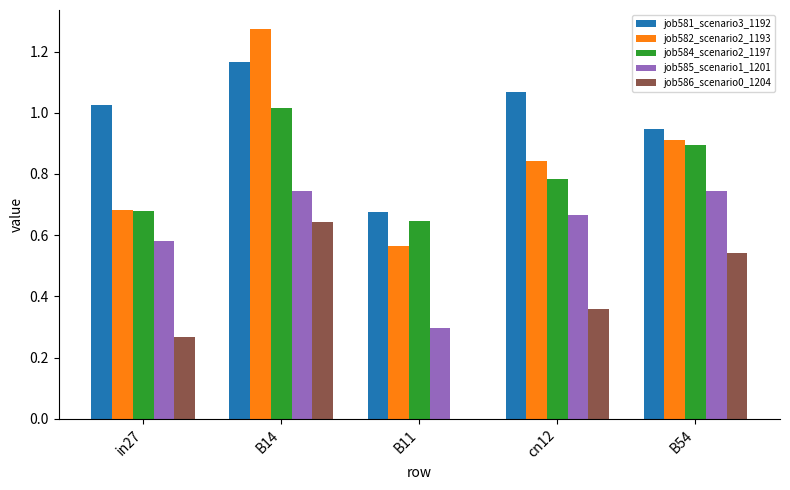

What is the sum of all job584_scenario2_1197 values?

4.0